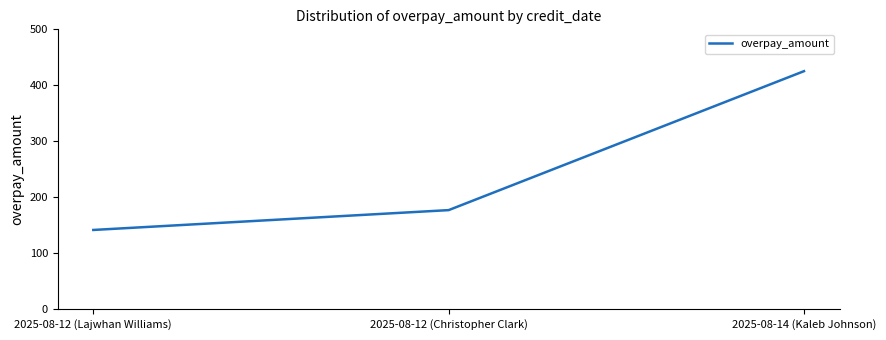

What is the minimum value shown in the chart?

141.8